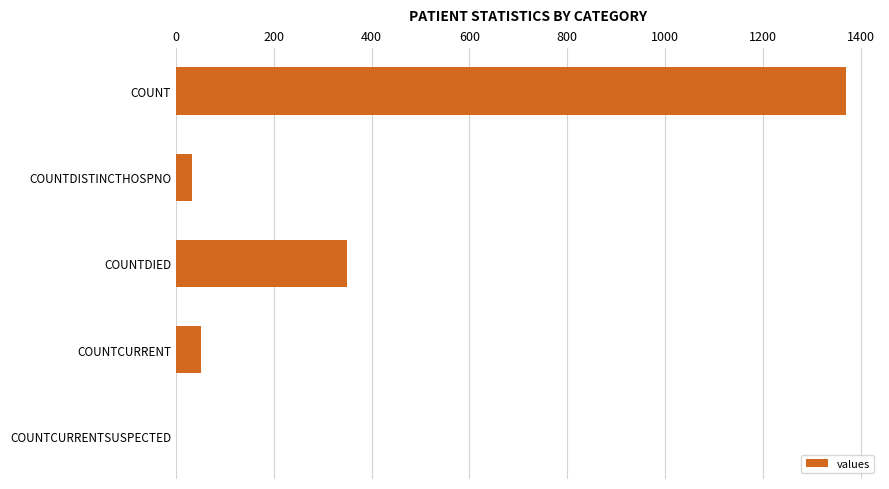

What is the sum of all values?

1805